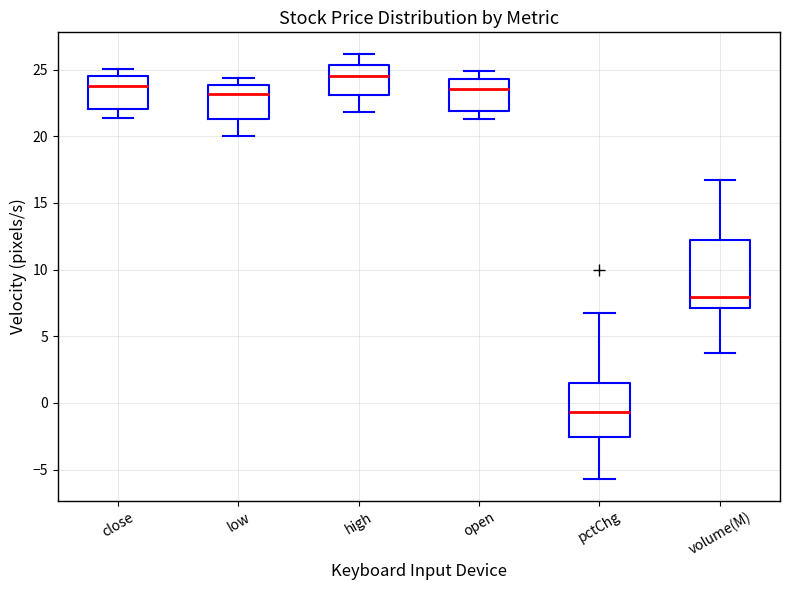

Reading left to right, transcribe this box plot: for each box, give where its median line is, the range the box spans, and where its two whiskers end, as read against the y-axis. The values are not printed on the chart, so give them approximately, as read against the axis.

close: median 24.0, box 22.0 to 24.5, whiskers 21.5 to 25.0
low: median 23.0, box 21.5 to 24.0, whiskers 20.0 to 24.5
high: median 24.5, box 23.0 to 25.5, whiskers 22.0 to 26.0
open: median 23.5, box 22.0 to 24.5, whiskers 21.5 to 25.0
pctChg: median -0.5, box -2.5 to 1.5, whiskers -5.5 to 7.0
volume(M): median 8.0, box 7.0 to 12.5, whiskers 3.5 to 17.0